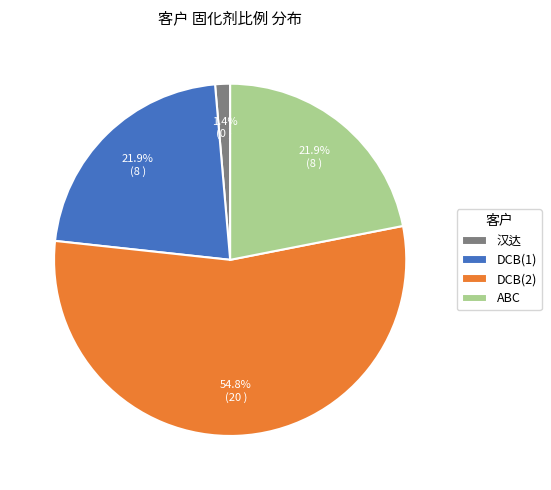

How many segments does this pie chart have?

4